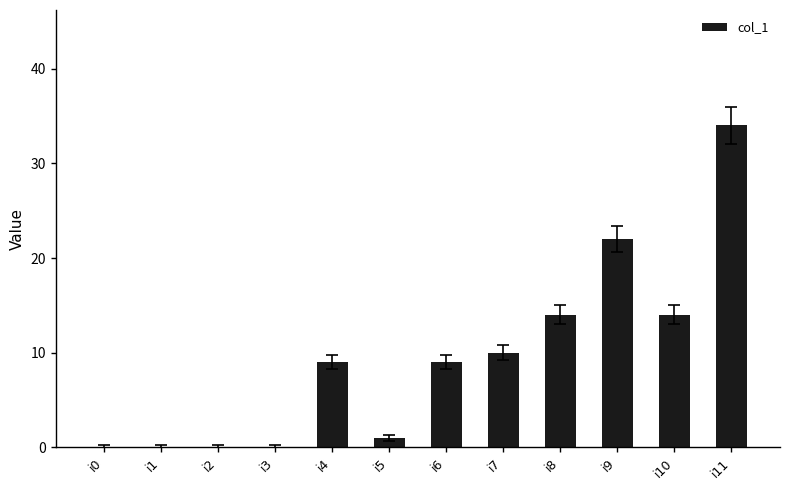

What is the greatest value displayed?

34